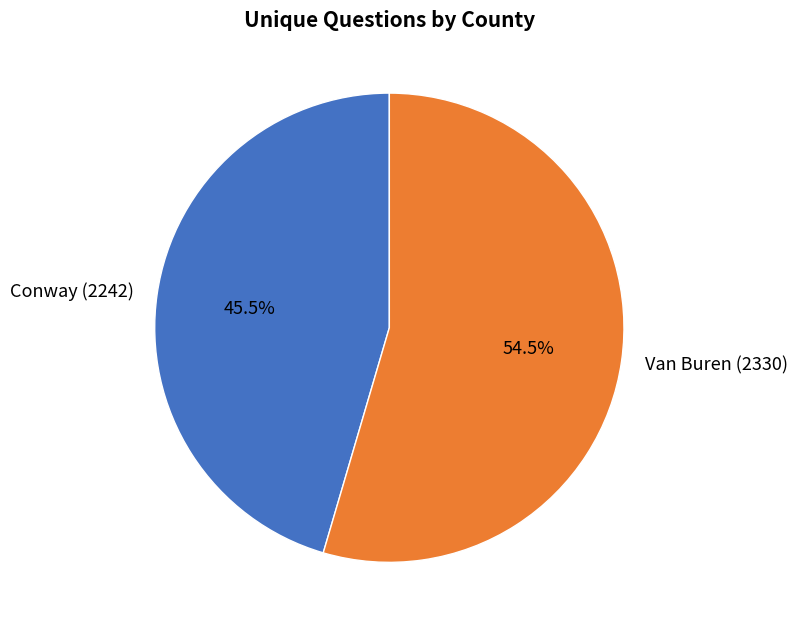

Which has a higher value, Conway (2242) or Van Buren (2330)?

Van Buren (2330)